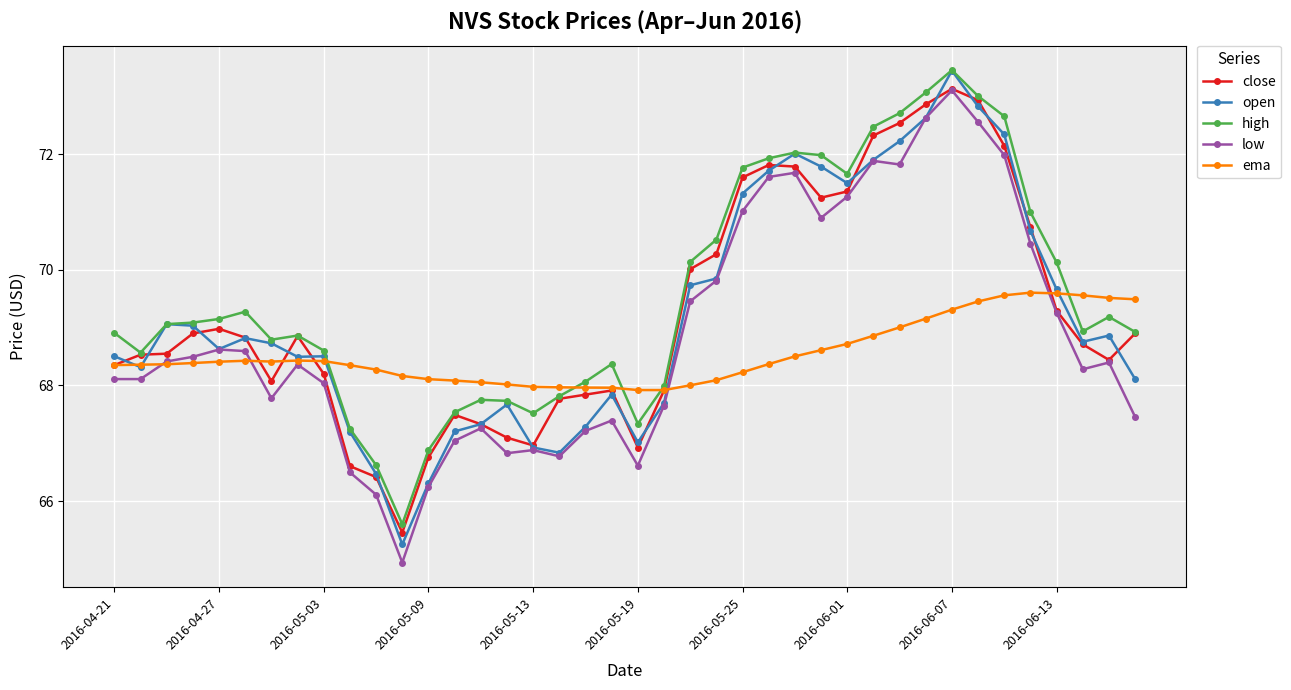

What is the smallest value displayed?

64.9